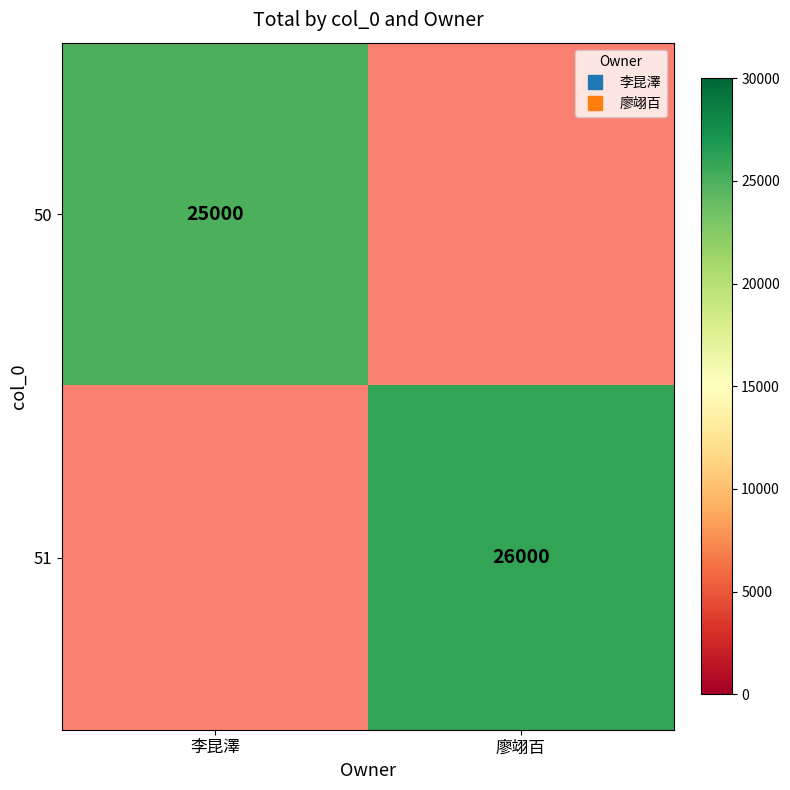

Which label corresponds to the largest value in the chart?

廖翊百